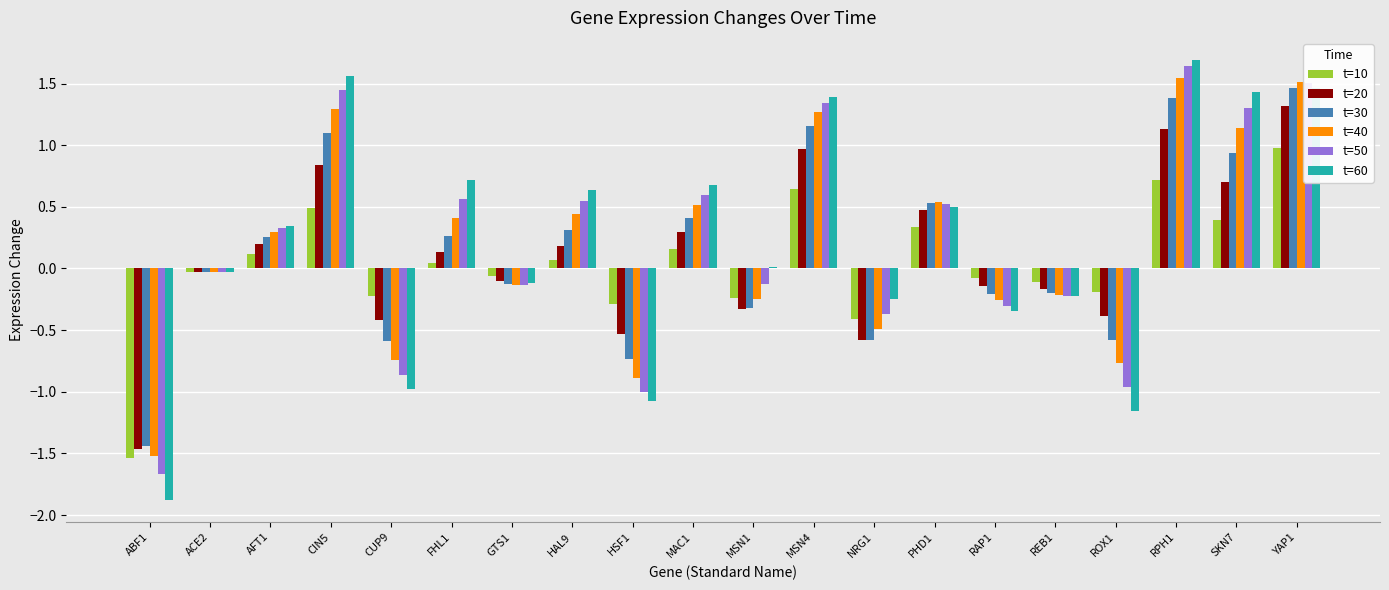

At which label does t=10 reach its peak?

YAP1